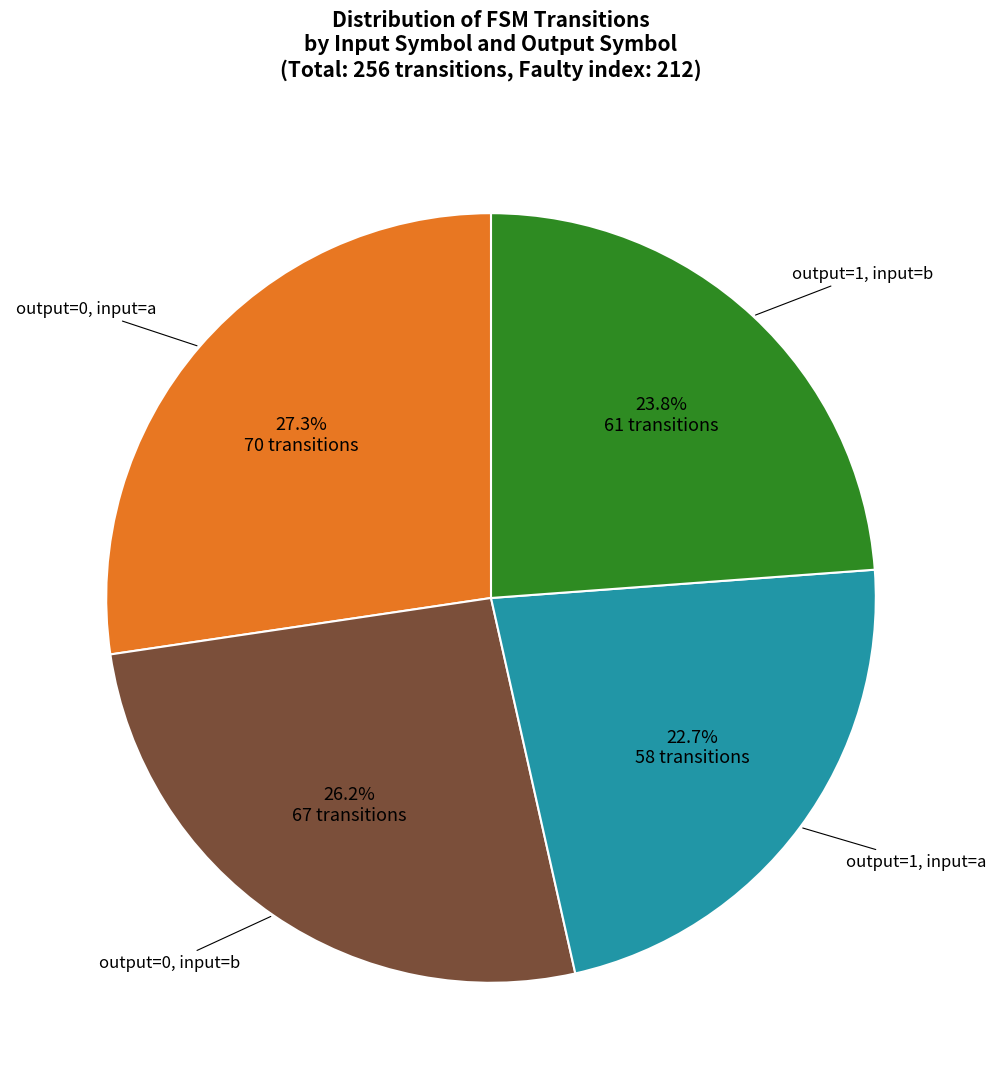

How many segments does this pie chart have?

4